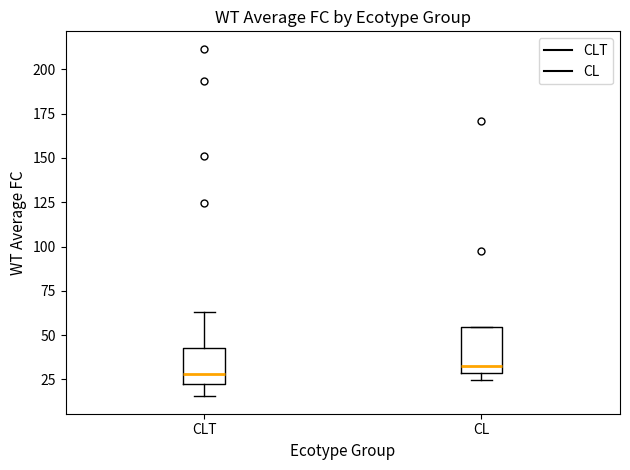

Reading left to right, transcribe this box plot: for each box, give where its median line is, the range the box spans, and where its two whiskers end, as read against the y-axis. The values are not printed on the chart, so give them approximately, as read against the axis.

CLT: median 30, box 20 to 45, whiskers 15 to 65
CL: median 30 (just above the box's lower edge), box 30 to 55, whiskers 25 to 55